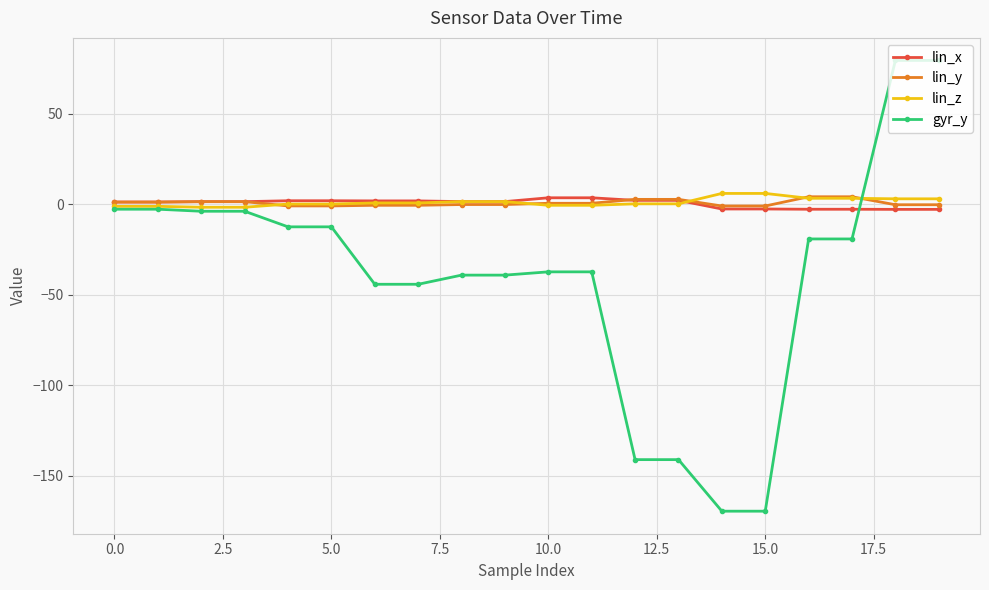

At how many categories does at least one series exceed 11?

2